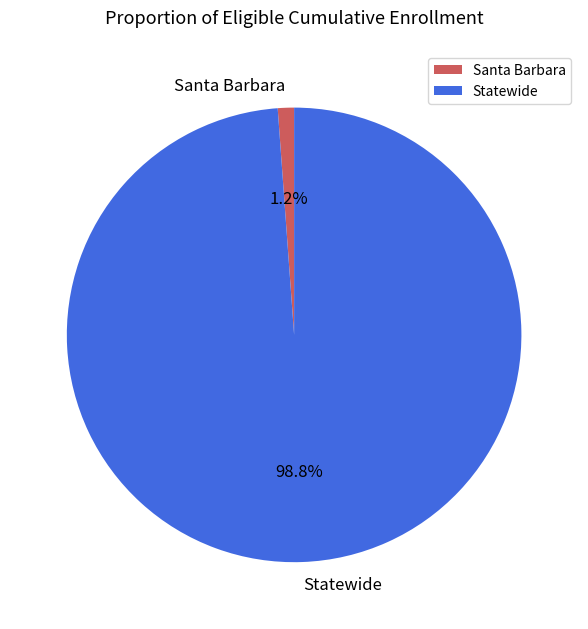

Which category has the biggest portion of the pie?

Statewide